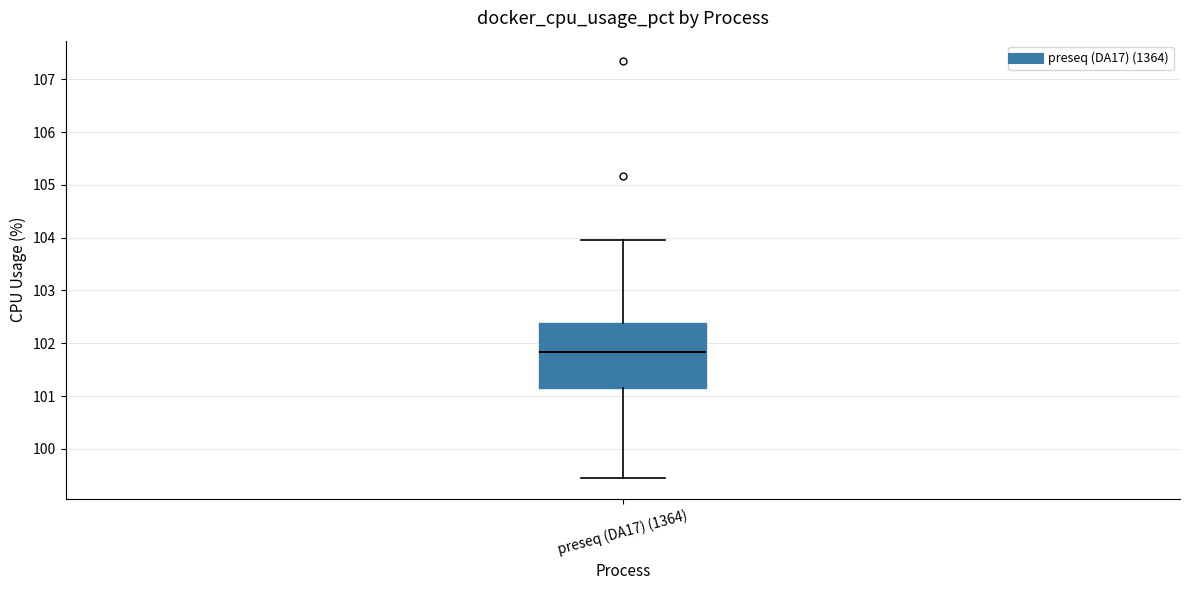

Read this box plot against the y-axis: the position of the median line, the range covered by the box, and the ends of both whiskers. The values are not printed on the chart, so give them approximately, as read against the axis.

median 101.8, box 101.2 to 102.4, whiskers 99.4 to 104.0